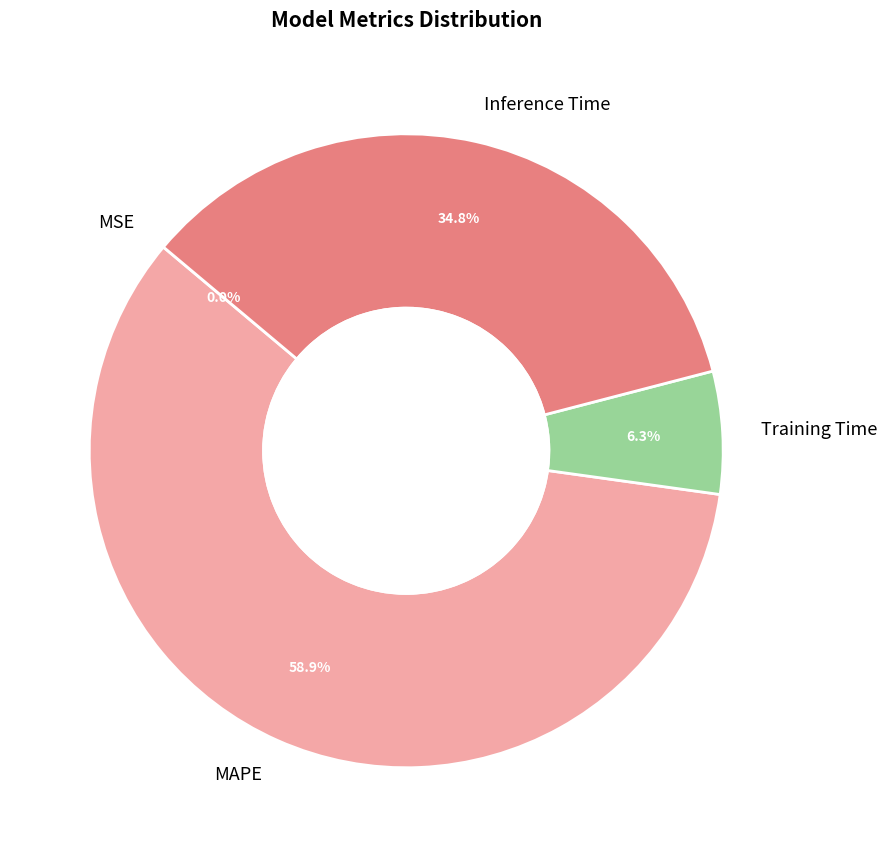

Between Training Time and Inference Time, which is larger?

Inference Time